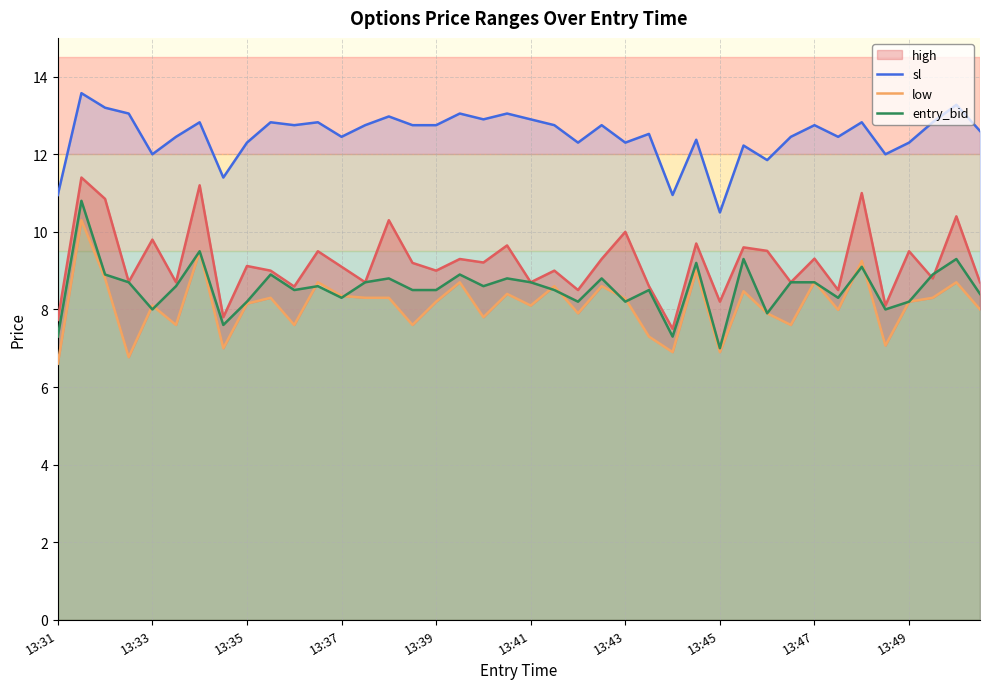

What is the highest value of the sl series?

13.6